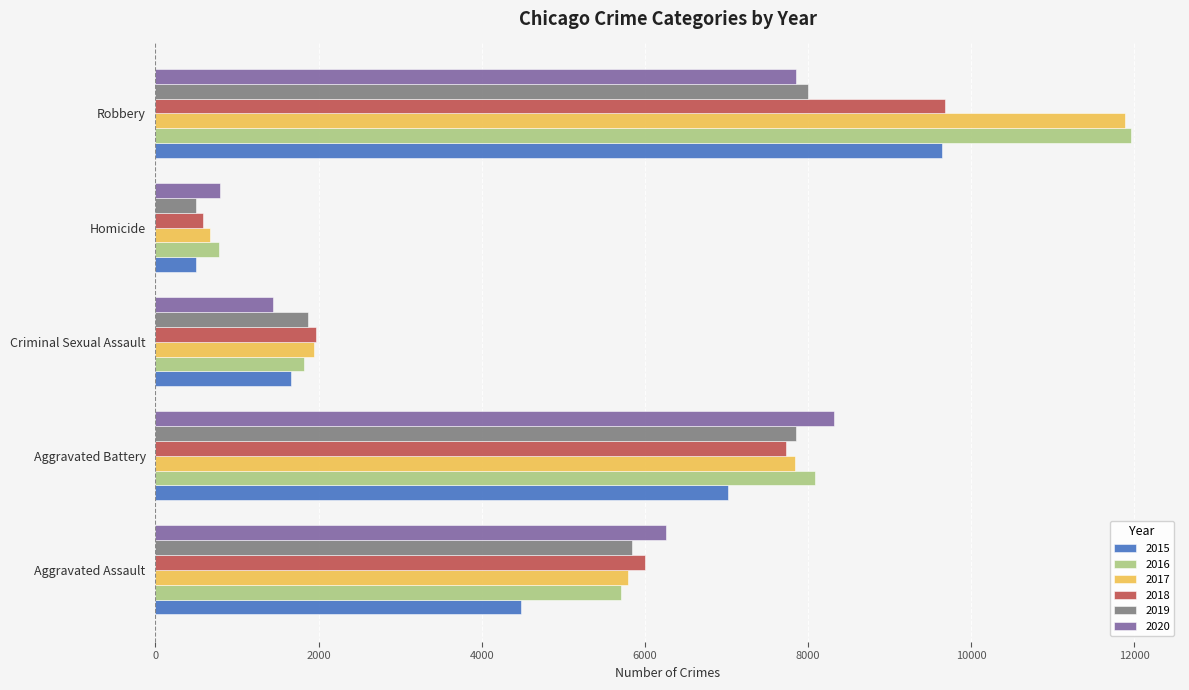

List the labels in order of 2018 value, largest first.

Robbery, Aggravated Battery, Aggravated Assault, Criminal Sexual Assault, Homicide